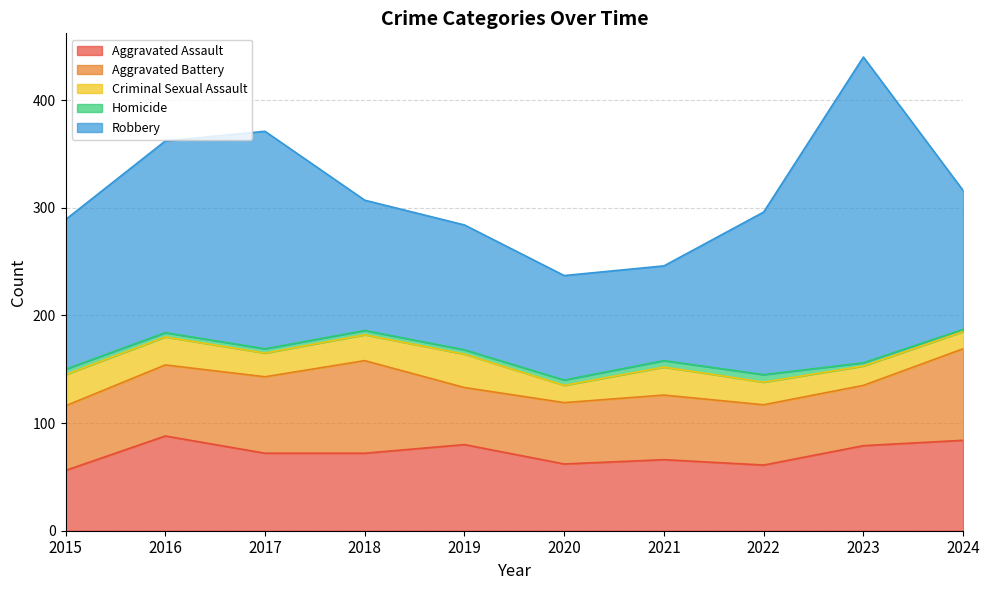

Between 2017 and 2024, which series saw the biggest shift?

Robbery